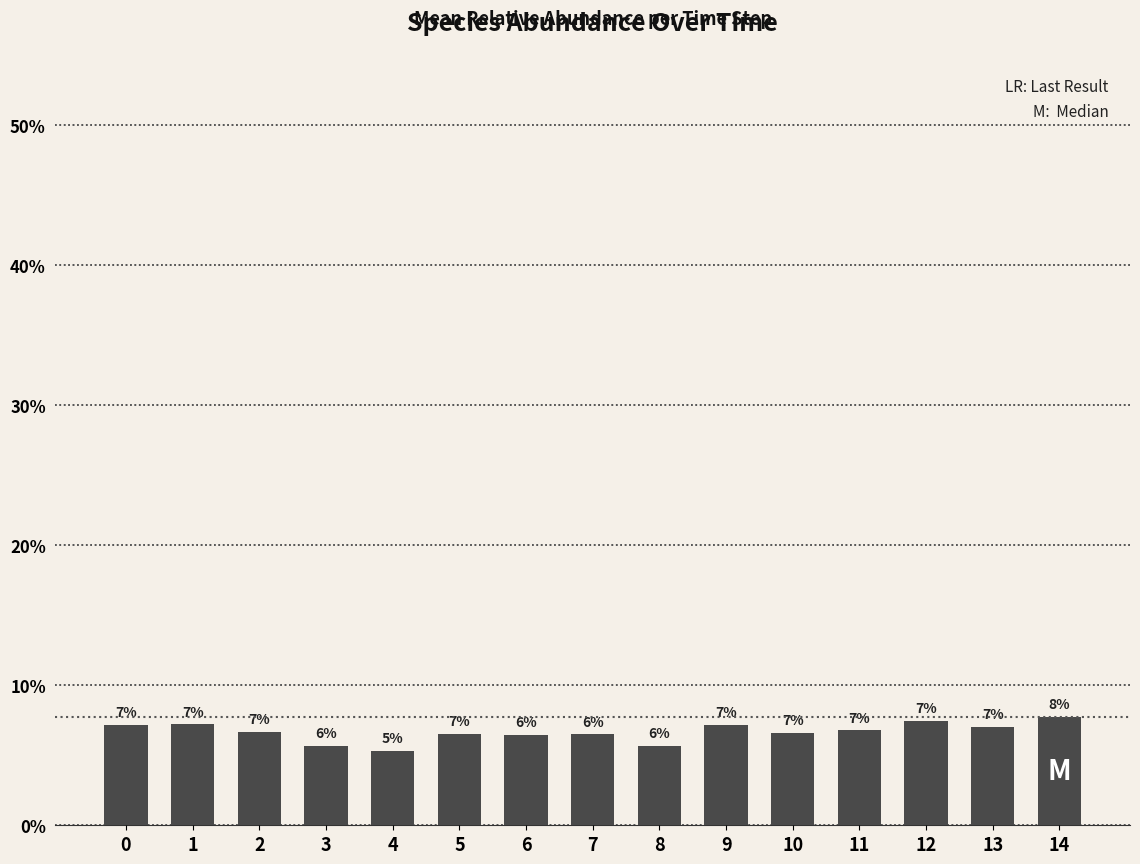

Are the bars horizontal?

No